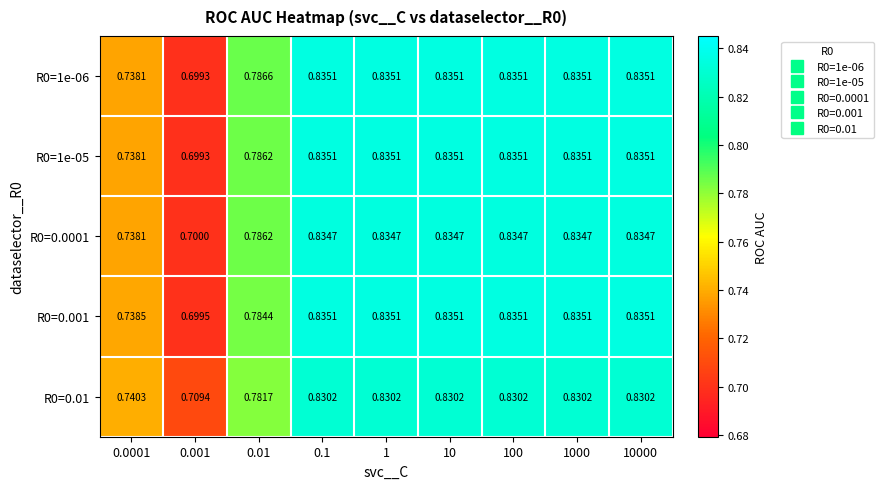

Is the value of R0=0.01 at 100 greater than the value of R0=1e-05 at 0.001?

Yes